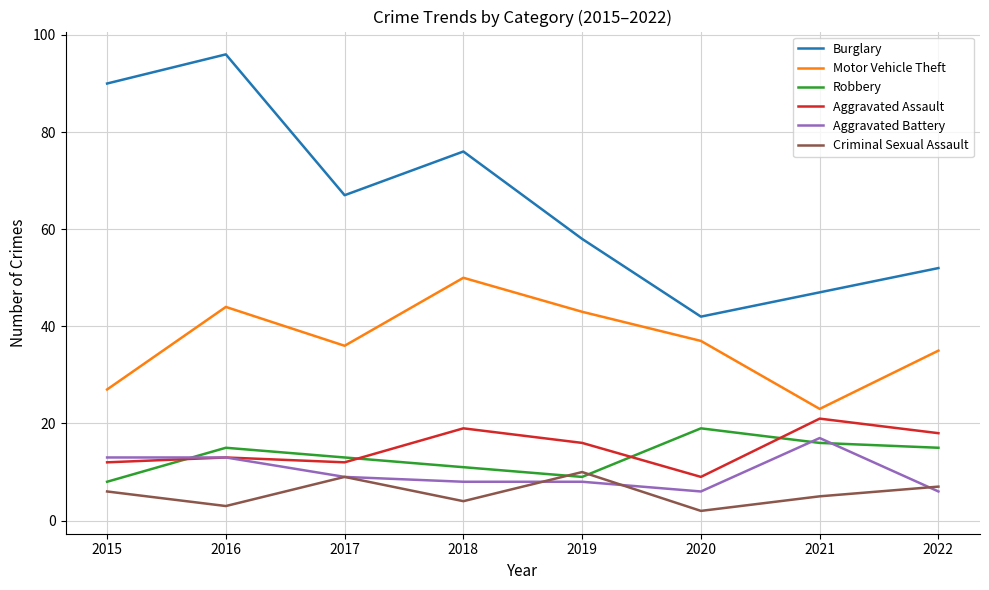

True or false: Motor Vehicle Theft and Robbery intersect in this chart.

False